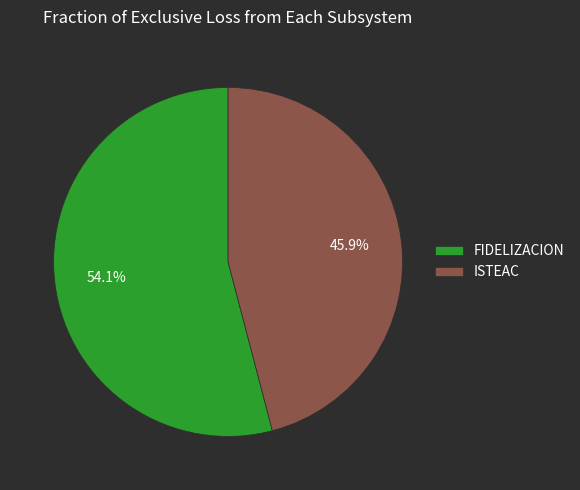

To the nearest percent, what is the combined percentage of ISTEAC and FIDELIZACION?

100%